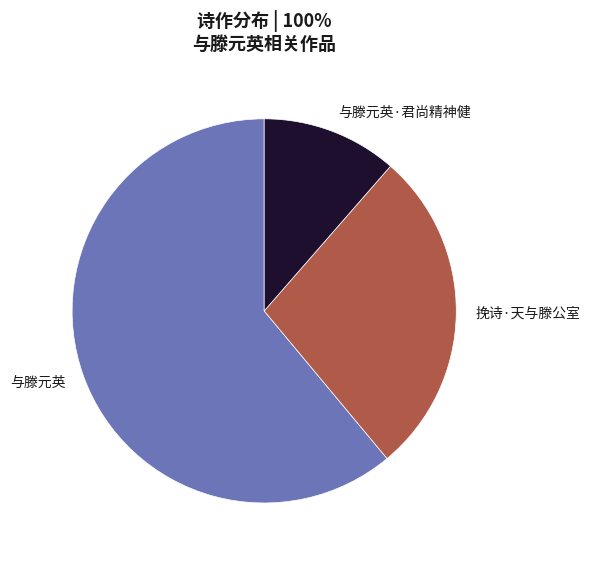

Do 与滕元英 and 与滕元英·君尚精神健 together represent more than half of the pie?

Yes